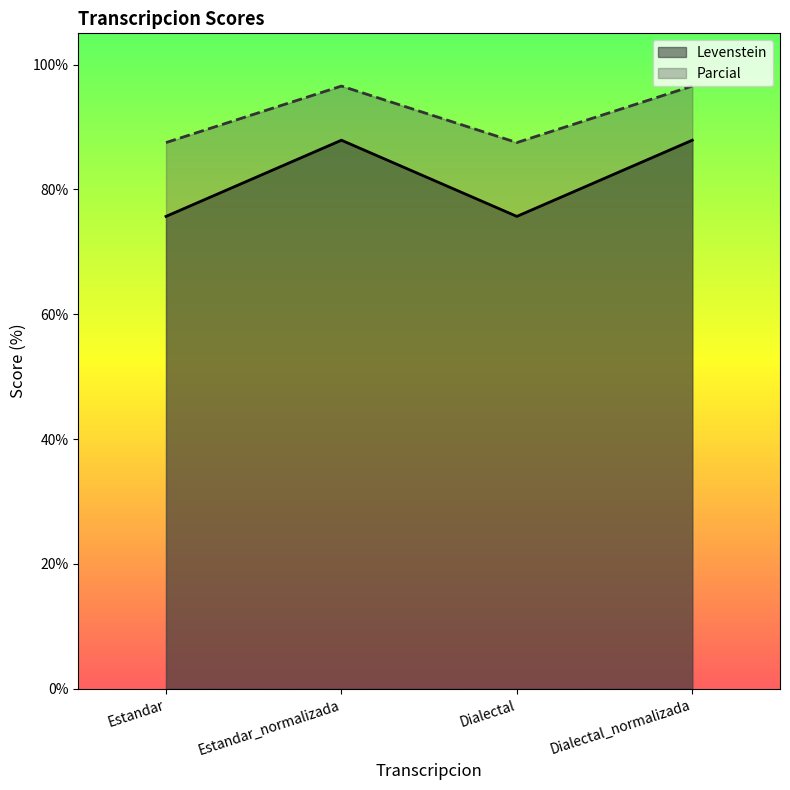

True or false: Parcial and Levenstein cross at least once.

False